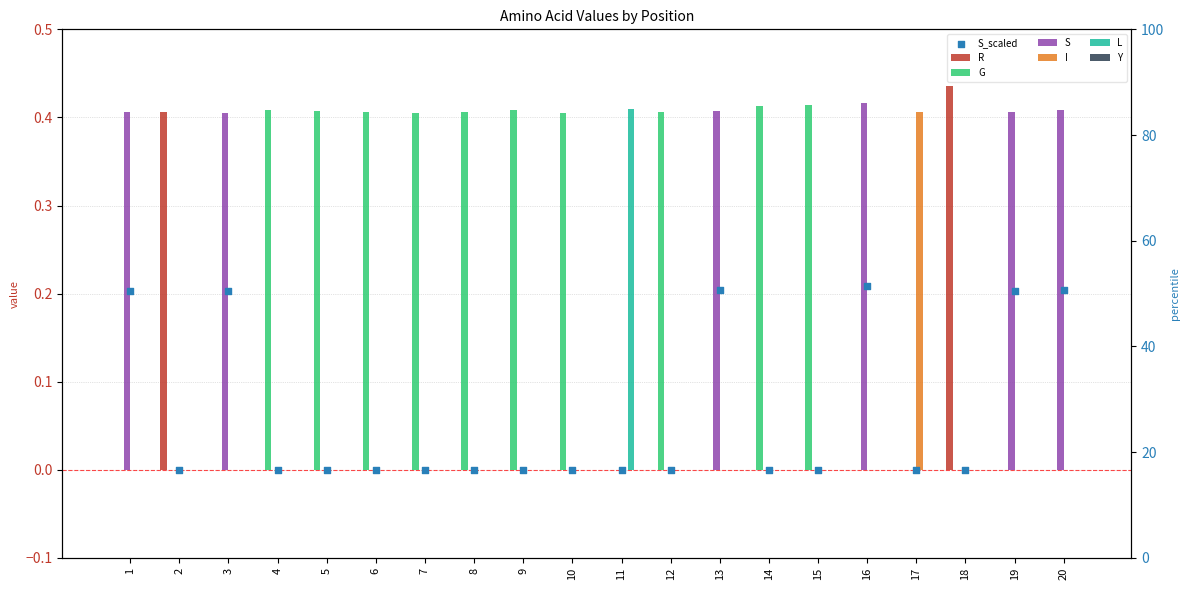

At which category is the sum across all series the highest?

18